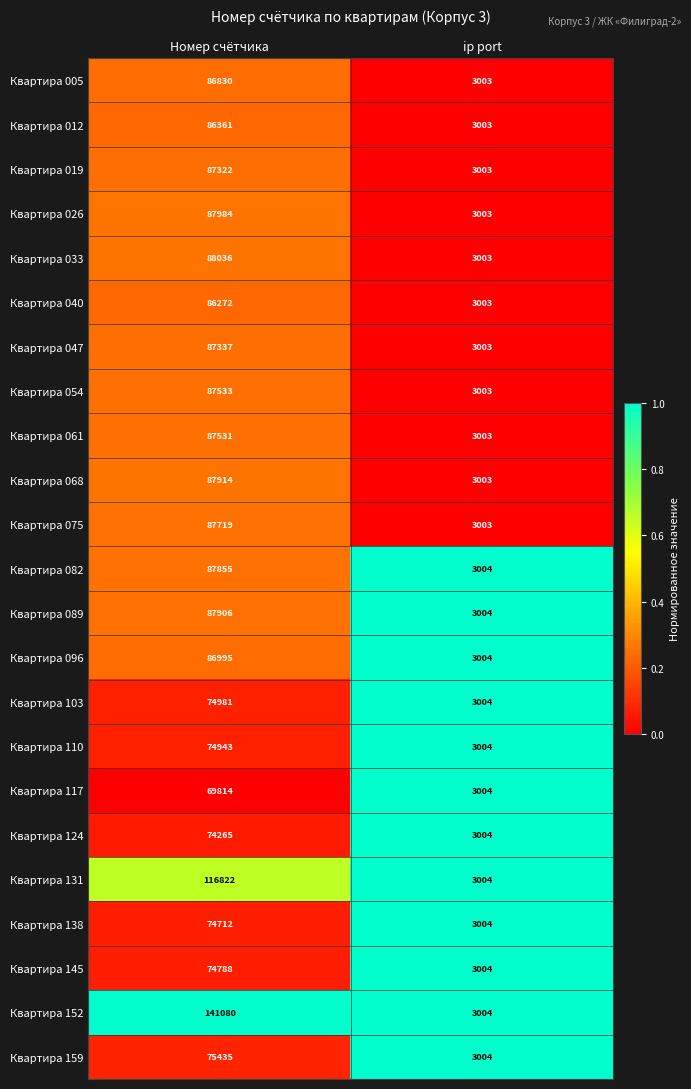

Is it true that Квартира 019 equals 87322 at Номер счётчика?

True